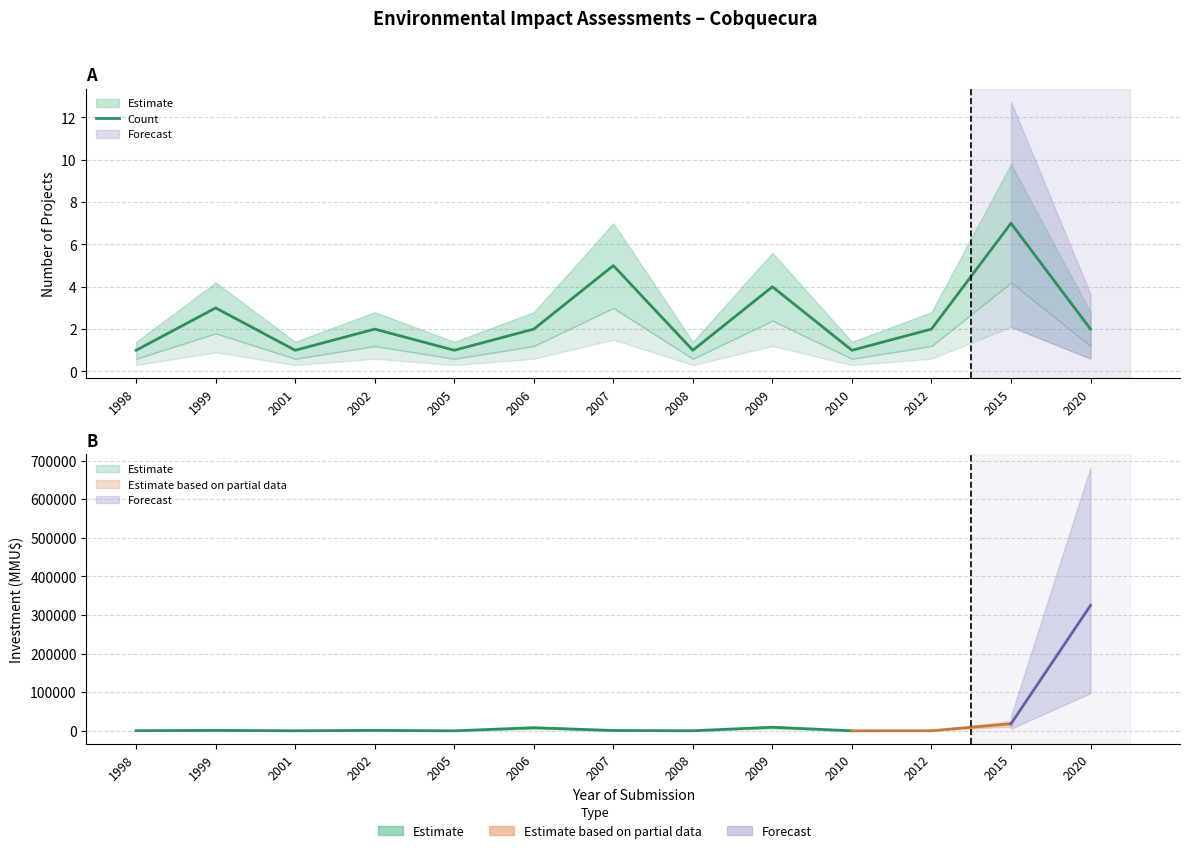

What is the value of the 7th point from the left?

5